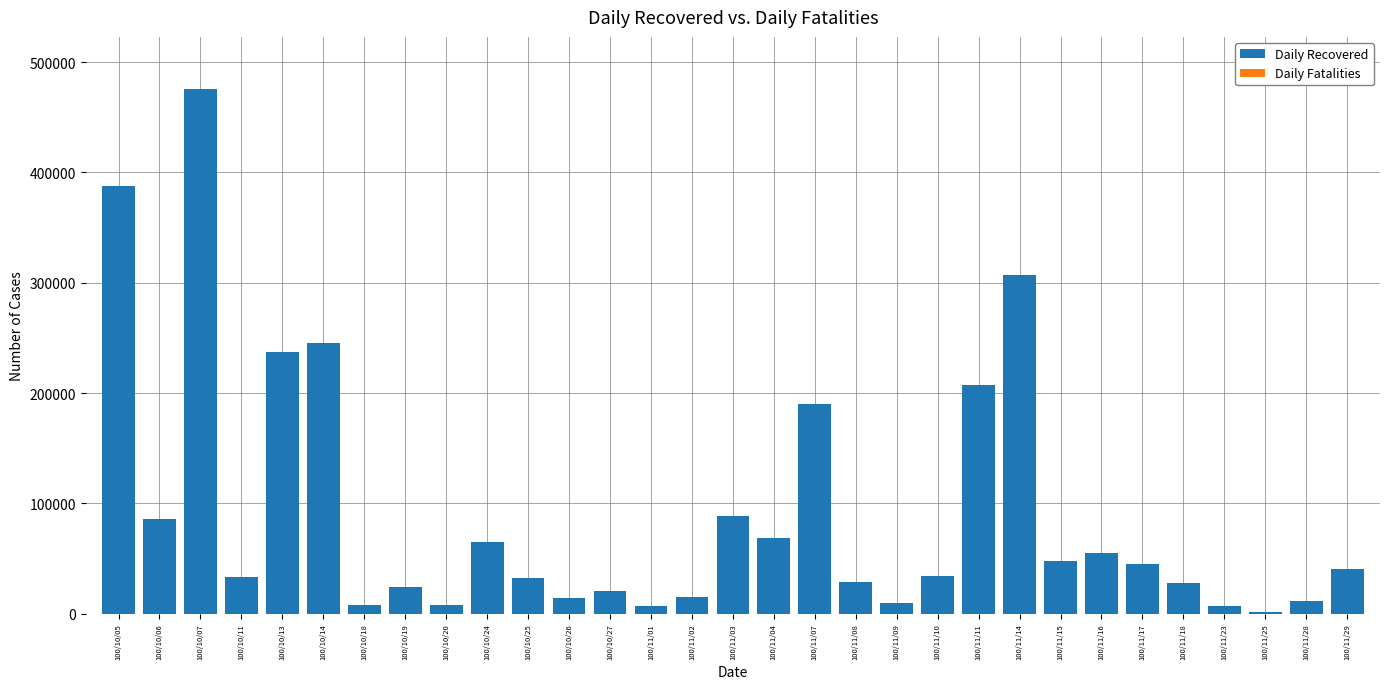

How many bars are there in total?

62